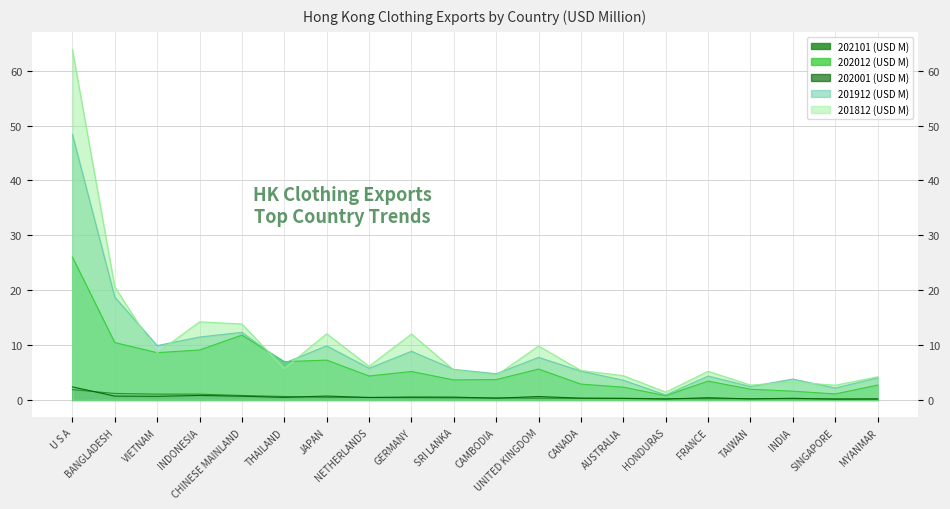

How many lines are shown in the chart?

5